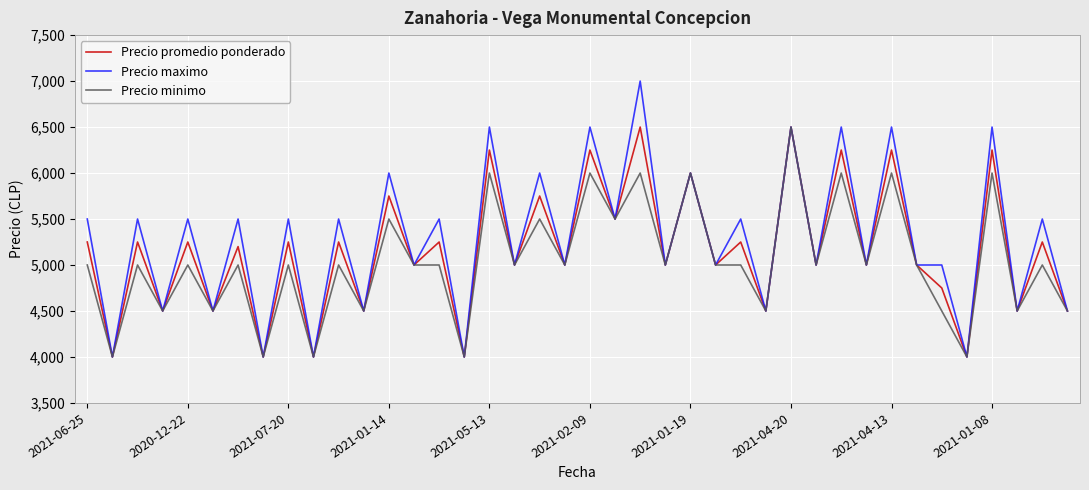

What is the maximum value shown in the chart?

7000